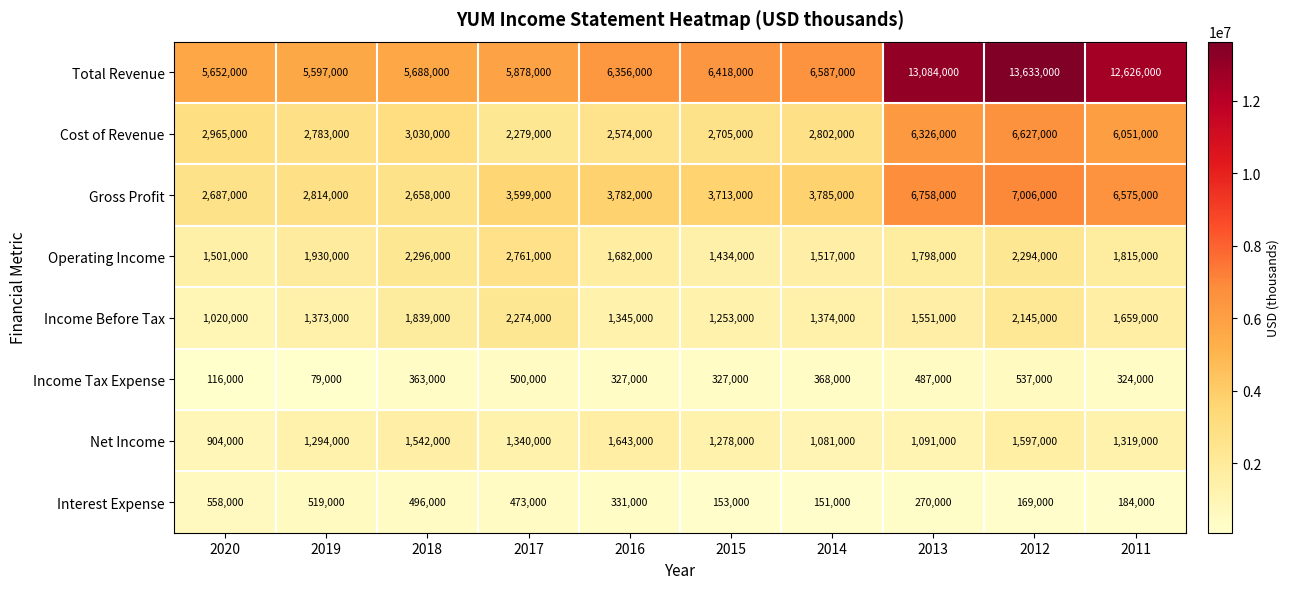

What is the spread (max minus min) of values at 2011?

12442000